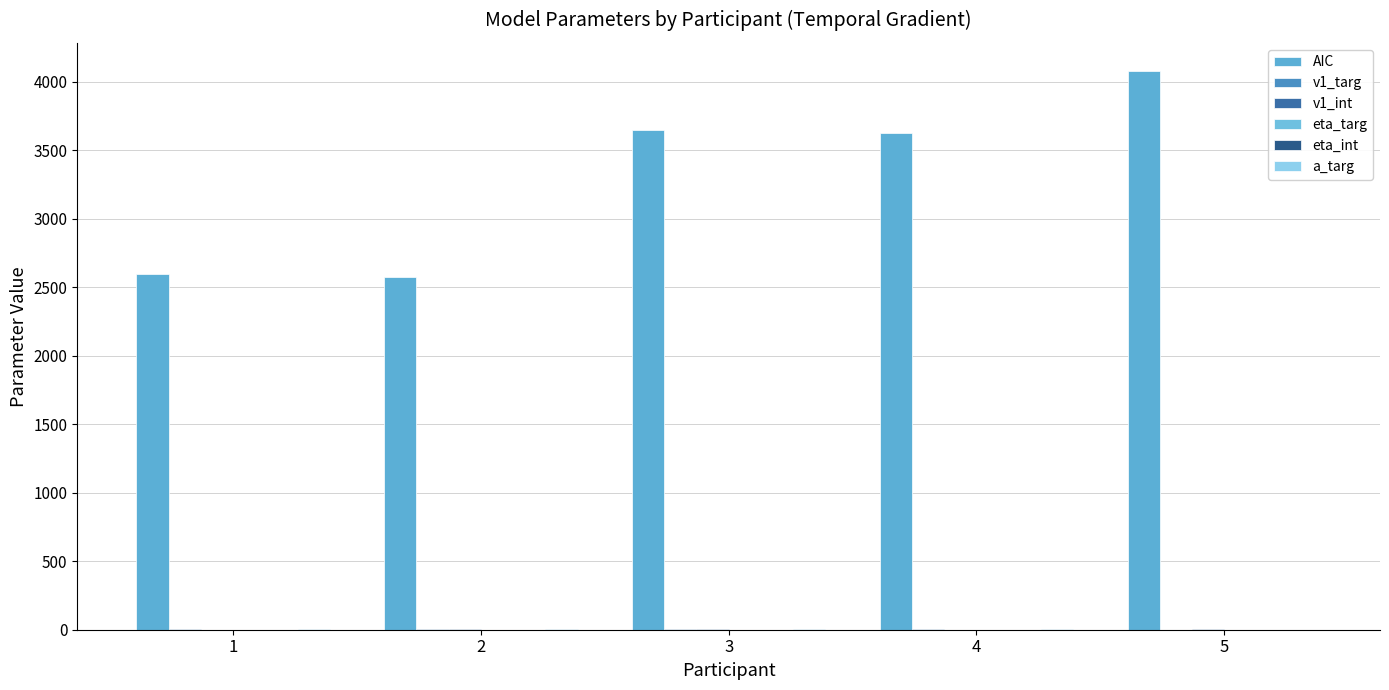

What is the total value across all series at 1?

2605.0